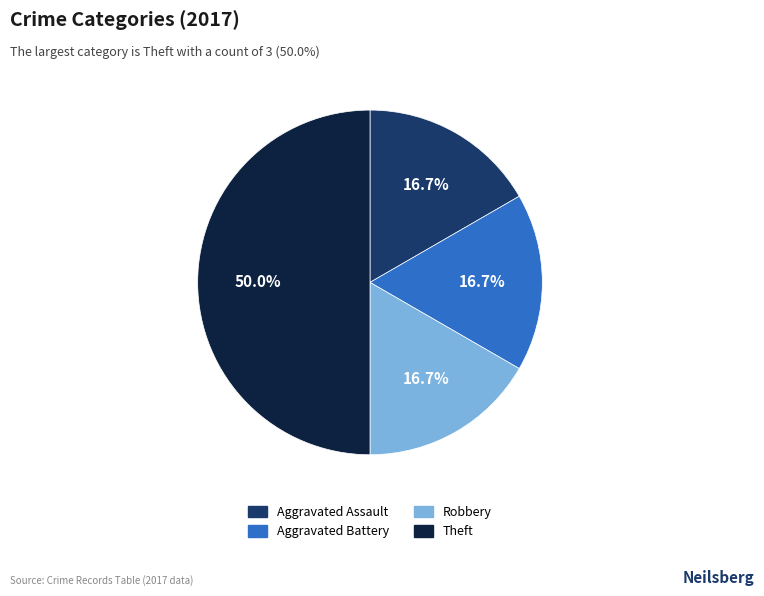

What percentage is the Theft slice, to the nearest percent?

50%